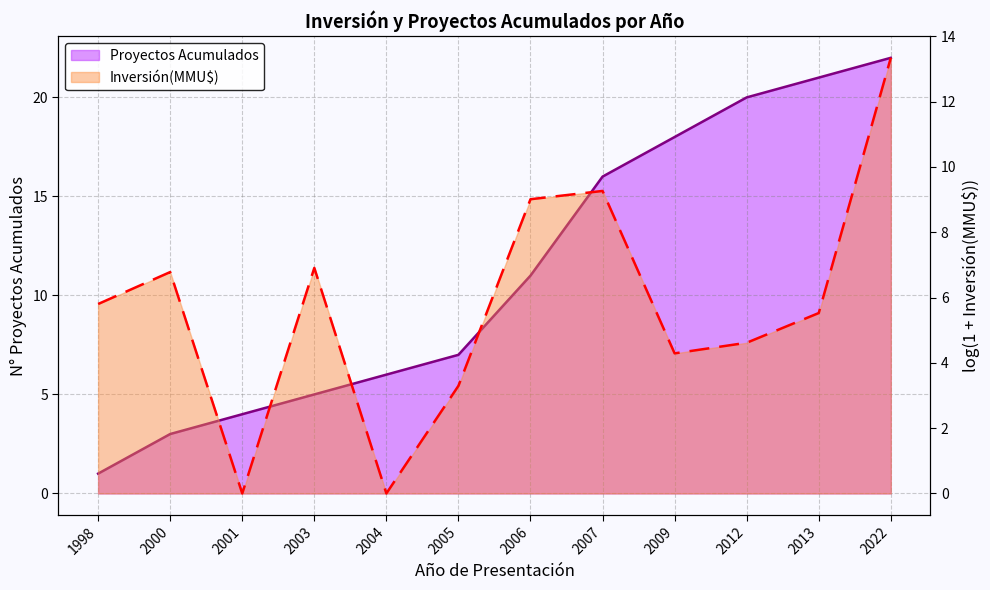

What is the average value?

11